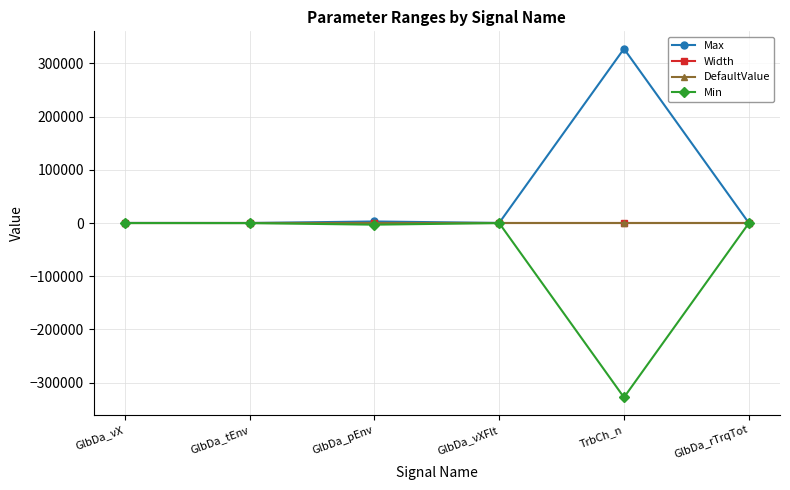

Which series has the largest total across all categories?

Max